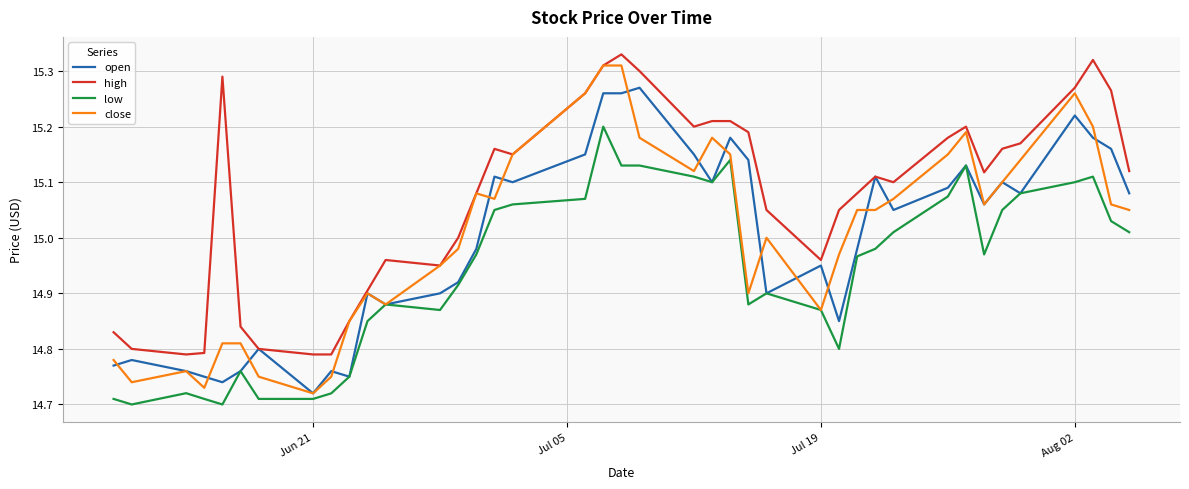

Which series has the largest range (max minus min)?

close